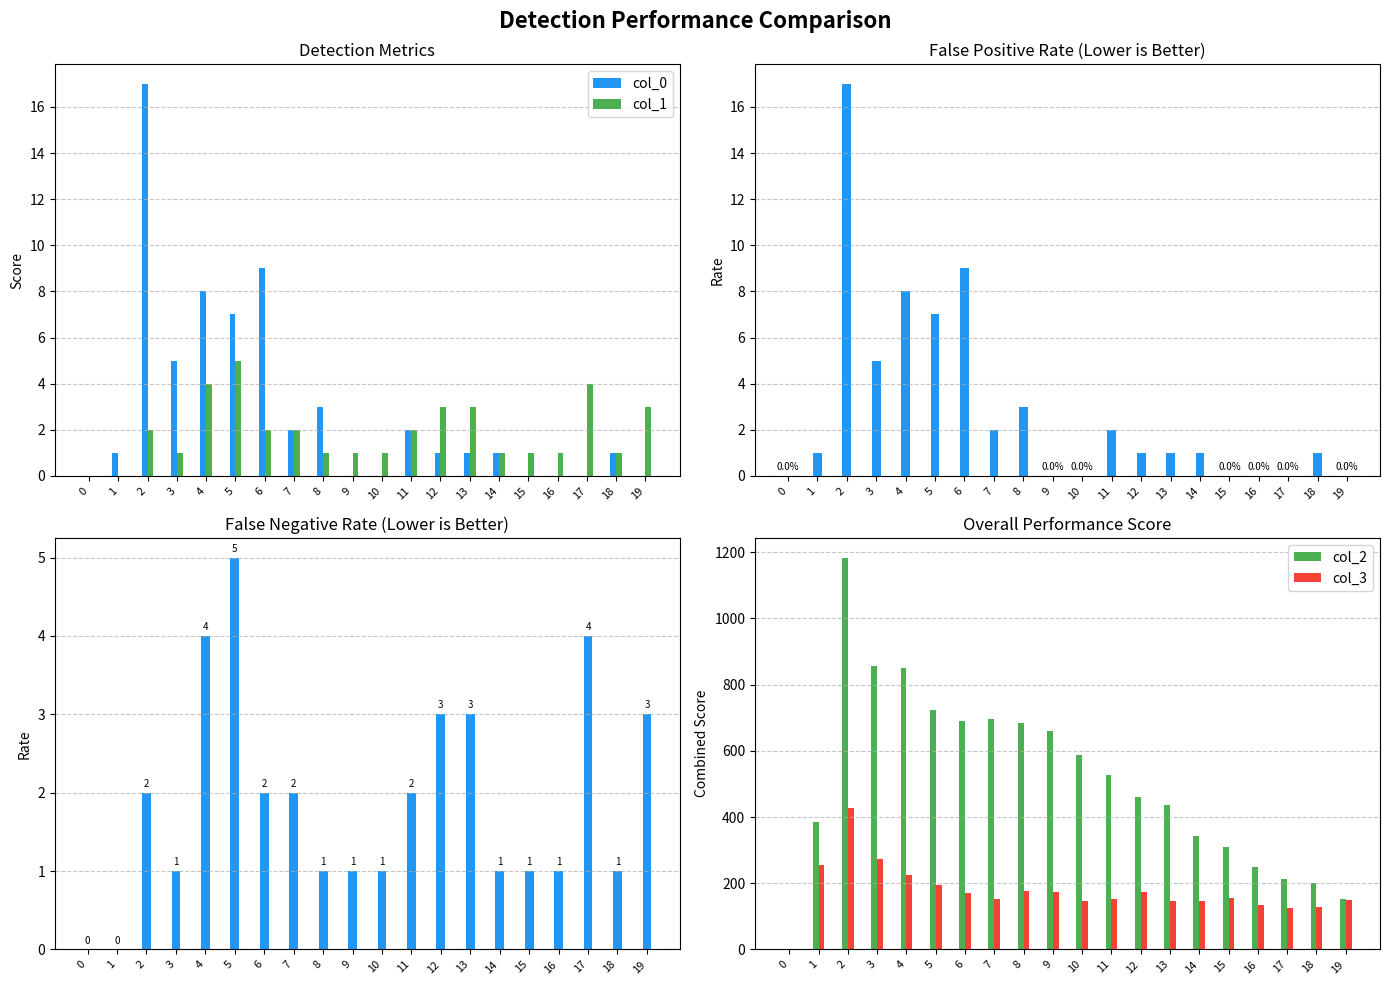

What is the value of the col_2 bar at the 3rd from the left?

1184